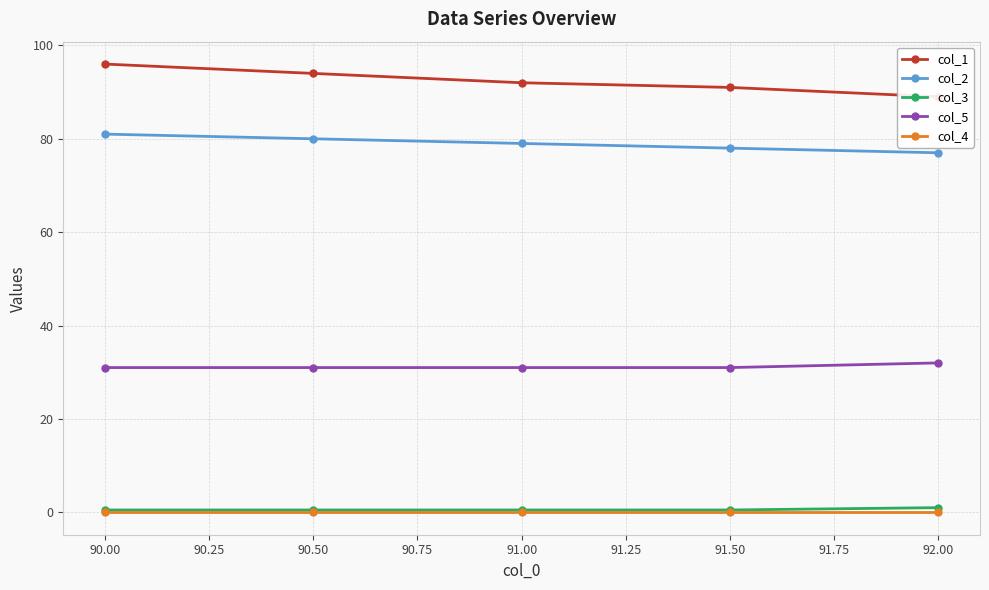

What is the approximate value of col_5 at 90.50?

31.0